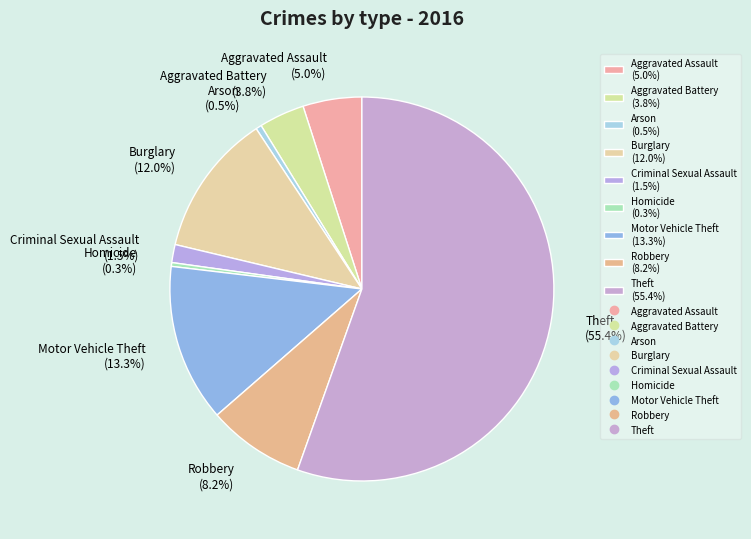

To the nearest percent, what percentage of the pie is Burglary?

12%